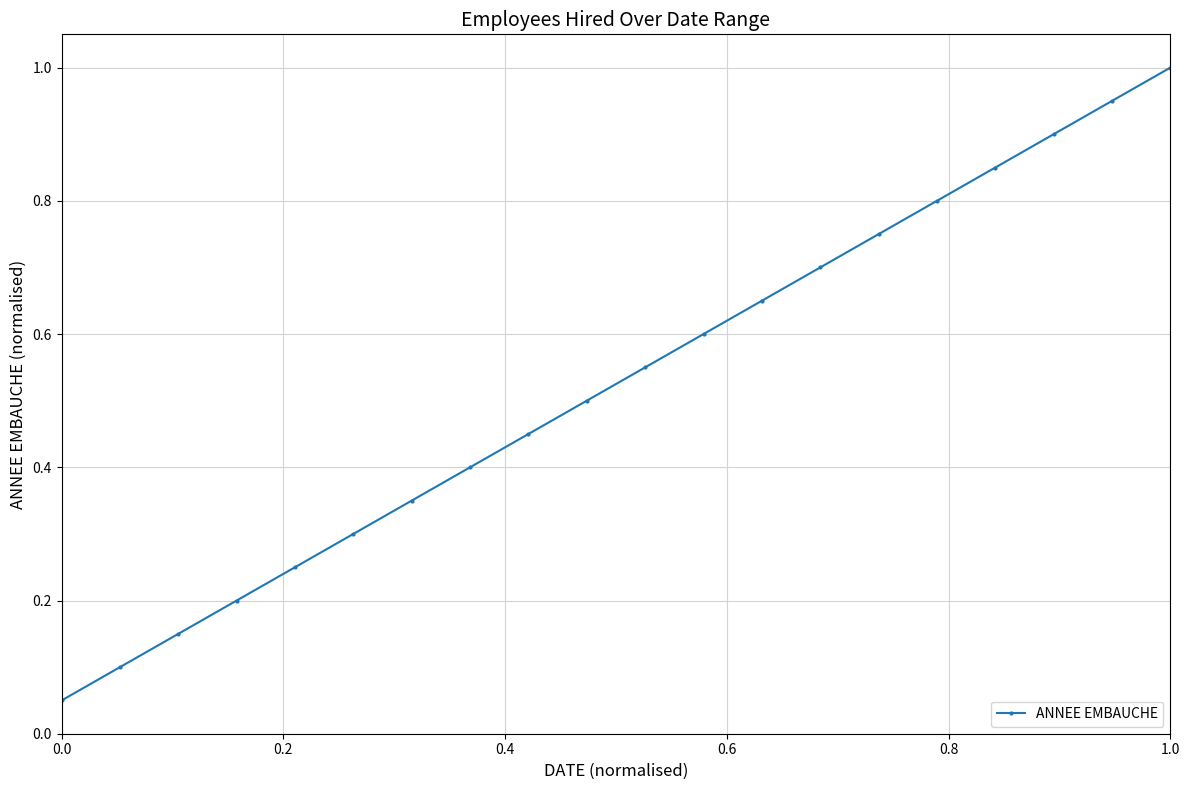

What is the sum of all values?

10.5